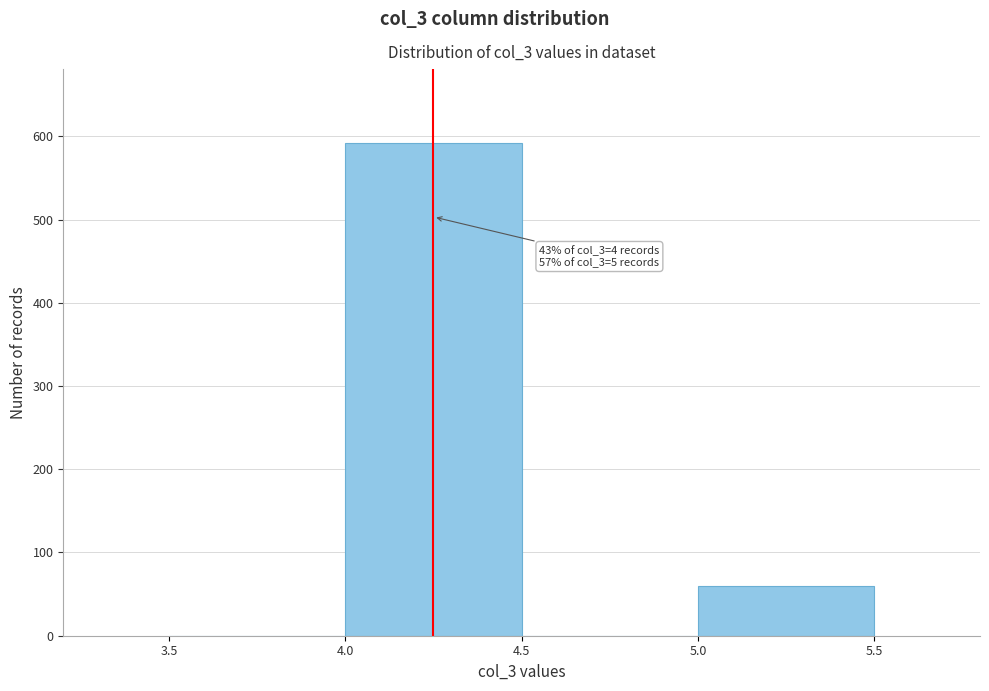

Over which range of the x-axis is the bar tallest?

4.0 to 4.5